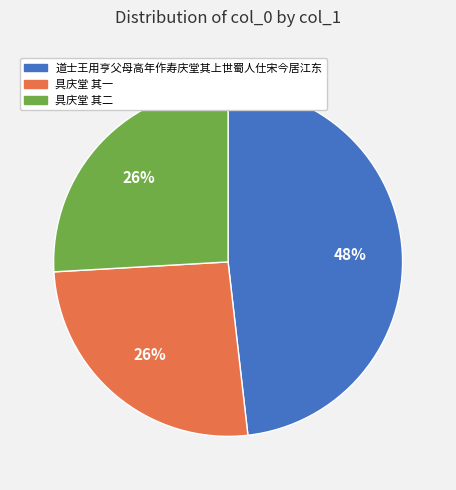

Is 道士王用亨父母高年作寿庆堂其上世蜀人仕宋今居江东 the majority of the pie?

No